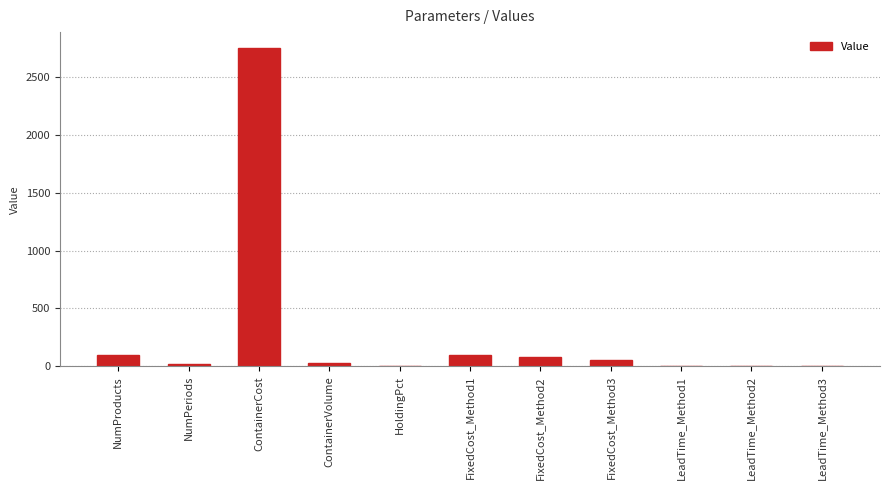

True or false: the data shows 4235.4 at ContainerCost.

False